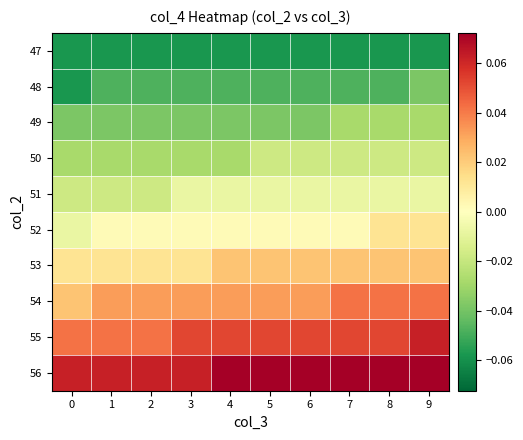

Reading left to right, extract all data points from this chart.

47: 0=-0.1	1=-0.1	2=-0.1	3=-0.1	4=-0.1	5=-0.1	6=-0.1	7=-0.1	8=-0.1	9=-0.1
48: 0=-0.1	1=-0.0	2=-0.0	3=-0.0	4=-0.0	5=-0.0	6=-0.0	7=-0.0	8=-0.0	9=-0.0
49: 0=-0.0	1=-0.0	2=-0.0	3=-0.0	4=-0.0	5=-0.0	6=-0.0	7=-0.0	8=-0.0	9=-0.0
50: 0=-0.0	1=-0.0	2=-0.0	3=-0.0	4=-0.0	5=-0.0	6=-0.0	7=-0.0	8=-0.0	9=-0.0
51: 0=-0.0	1=-0.0	2=-0.0	3=-0.0	4=-0.0	5=-0.0	6=-0.0	7=-0.0	8=-0.0	9=-0.0
52: 0=-0.0	1=0.0	2=0.0	3=0.0	4=0.0	5=0.0	6=0.0	7=0.0	8=0.0	9=0.0
53: 0=0.0	1=0.0	2=0.0	3=0.0	4=0.0	5=0.0	6=0.0	7=0.0	8=0.0	9=0.0
54: 0=0.0	1=0.0	2=0.0	3=0.0	4=0.0	5=0.0	6=0.0	7=0.0	8=0.0	9=0.0
55: 0=0.0	1=0.0	2=0.0	3=0.1	4=0.1	5=0.1	6=0.1	7=0.1	8=0.1	9=0.1
56: 0=0.1	1=0.1	2=0.1	3=0.1	4=0.1	5=0.1	6=0.1	7=0.1	8=0.1	9=0.1